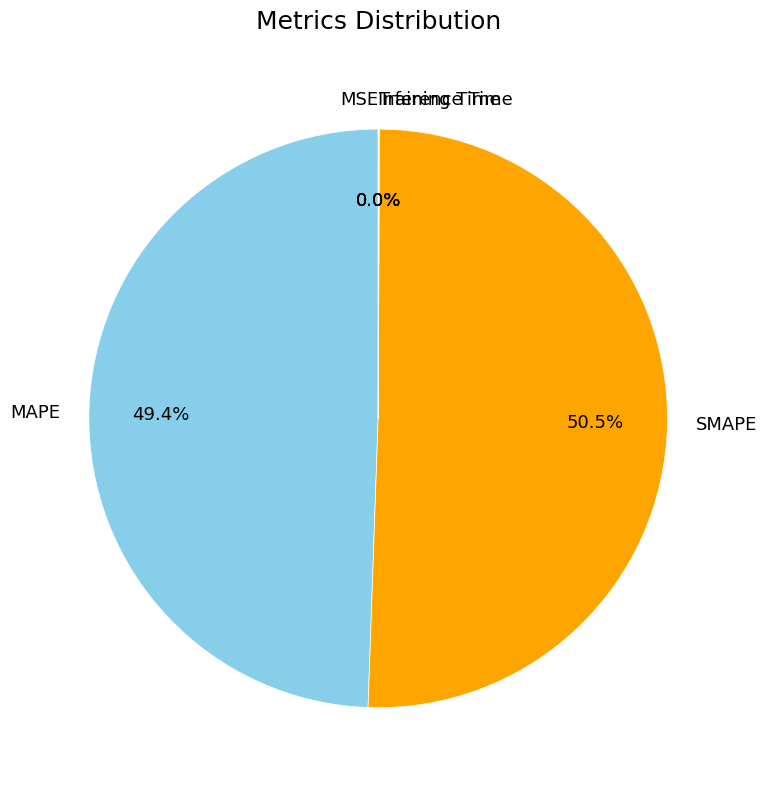

To the nearest percent, what is the average slice percentage?

20%